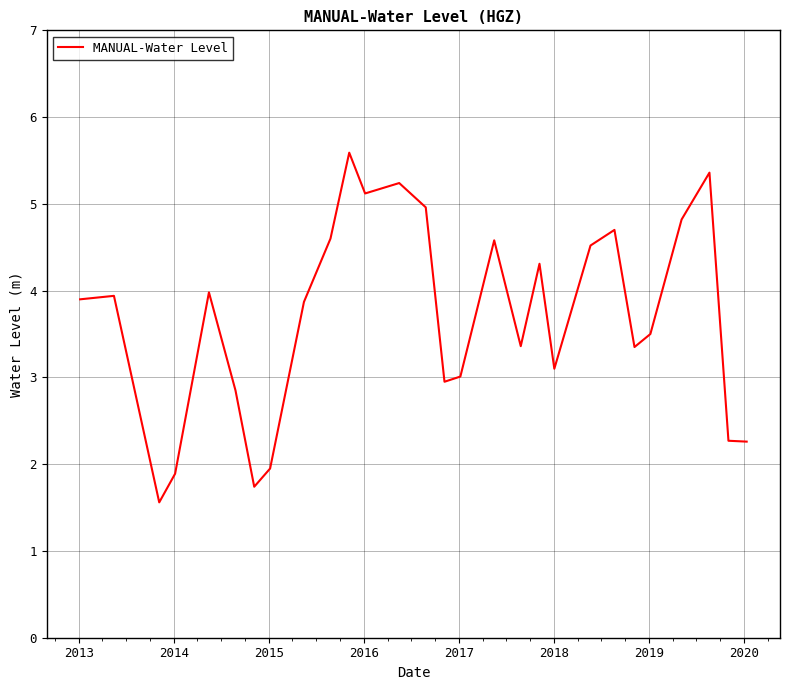

What is the minimum value shown in the chart?

1.6